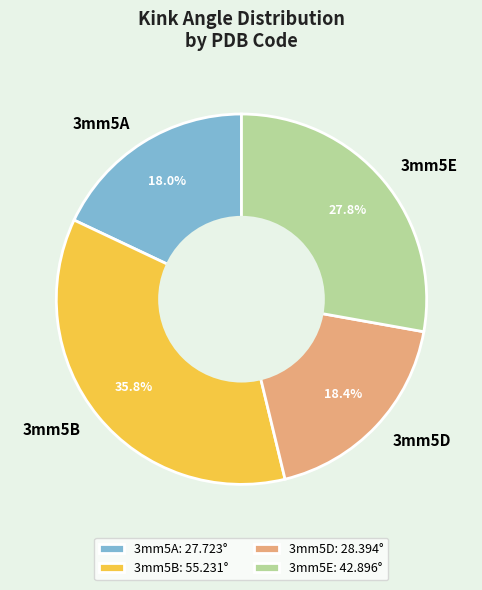

What is the largest slice in the pie chart?

3mm5B